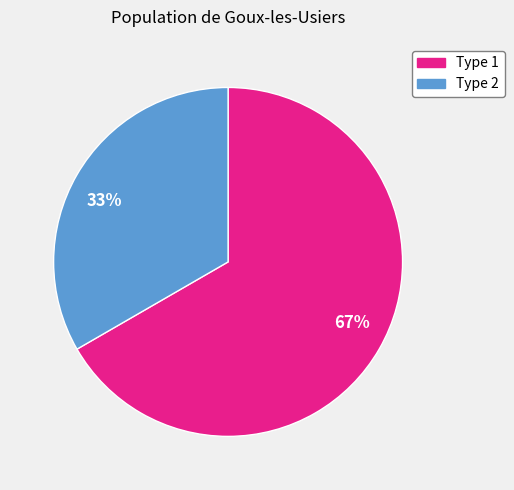

What percentage is the Type 1 slice, to the nearest percent?

67%